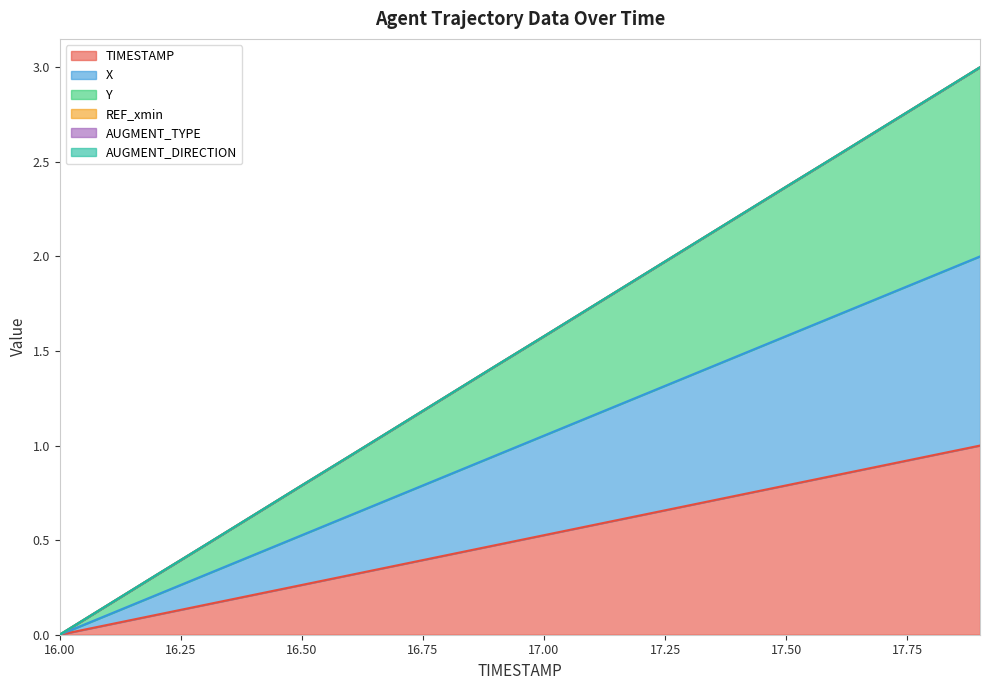

True or false: X and TIMESTAMP cross at least once.

False